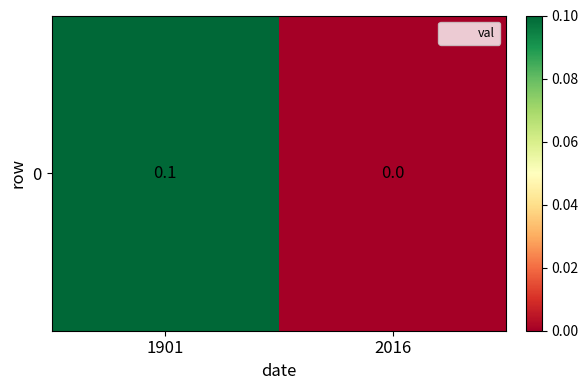

What is the sum of the values at 2016 and 1901?

0.1